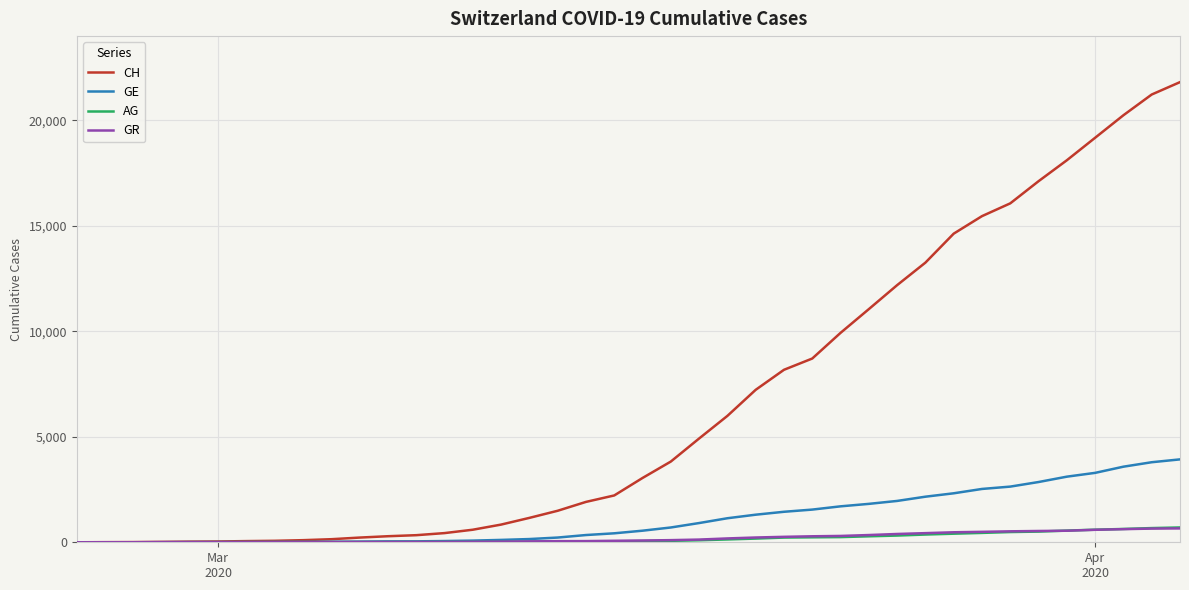

Which series has the largest range (max minus min)?

CH